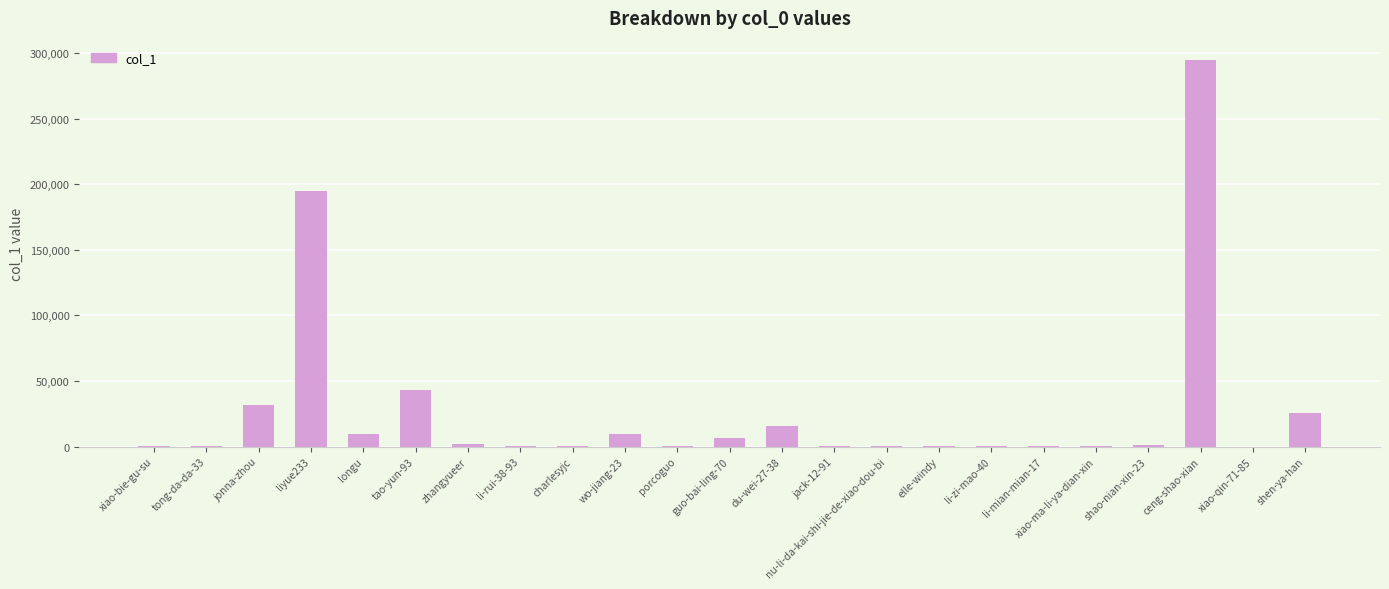

What is the greatest value displayed?

294877